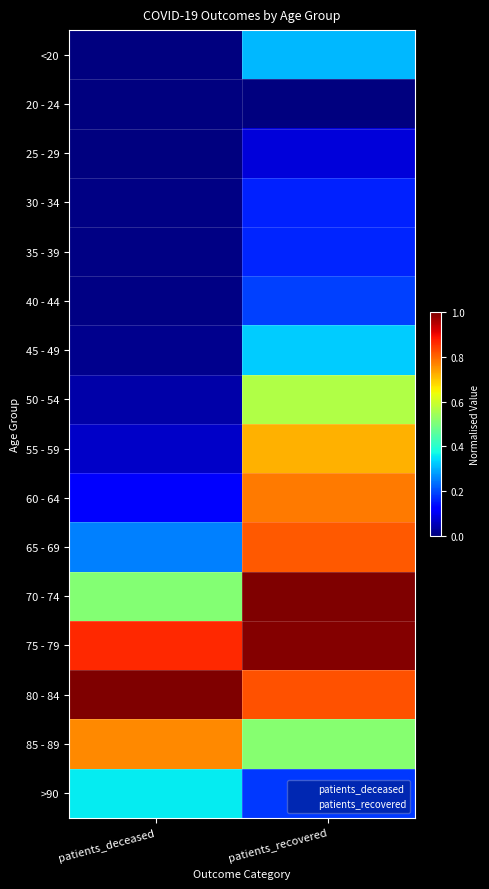

Which has a higher value, patients_recovered or patients_deceased?

patients_recovered